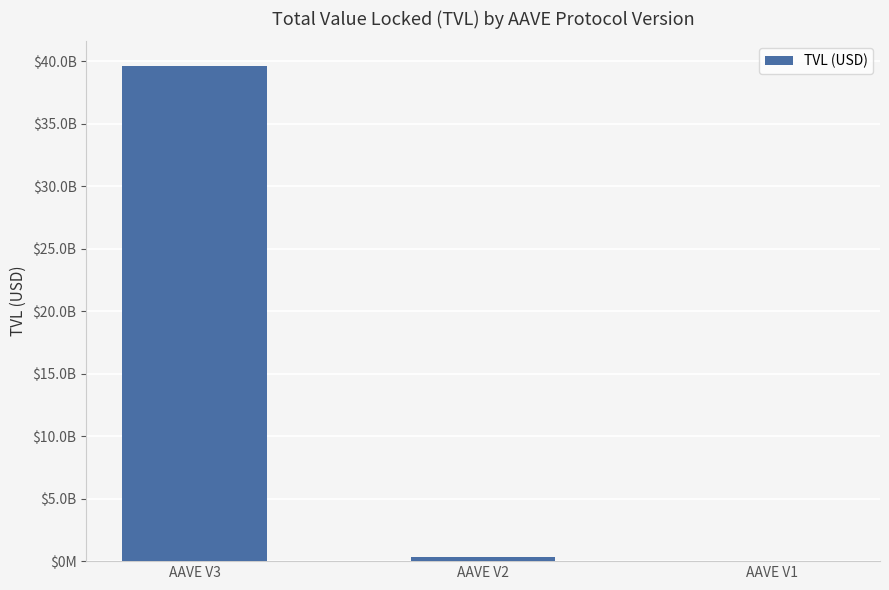

The chart shows a value of 64477276058.8 at AAVE V3. True or false?

False